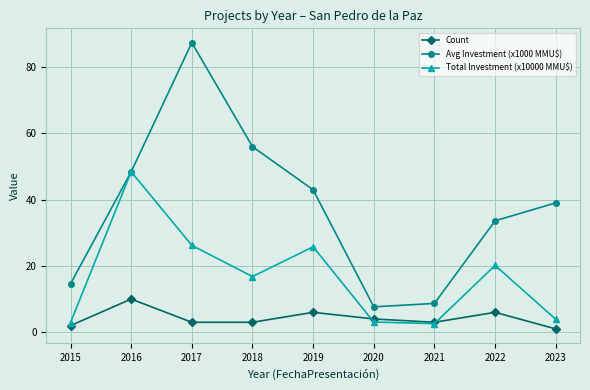

What is the difference between the maximum and second lowest values in the Avg Investment (x1000 MMU$) series?

78.6